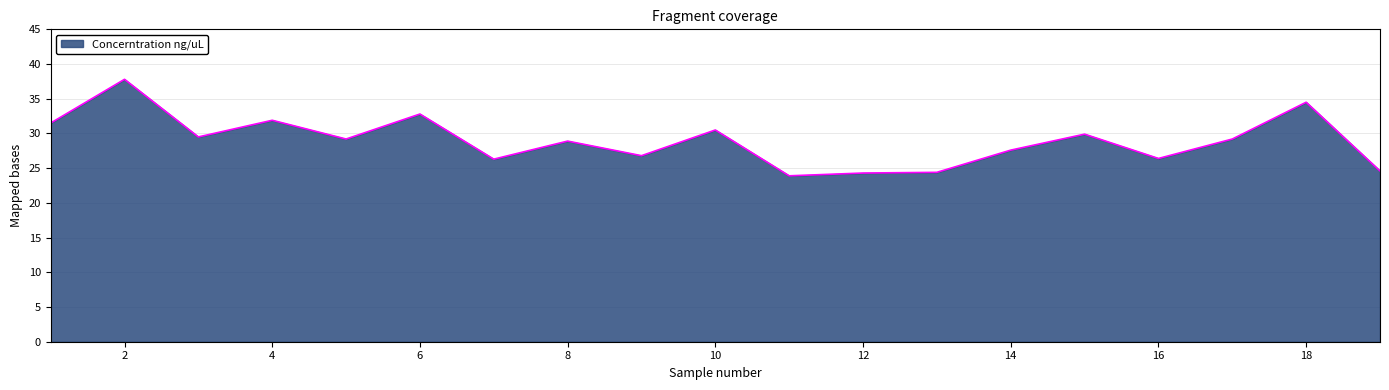

What is the minimum value shown in the chart?

23.9